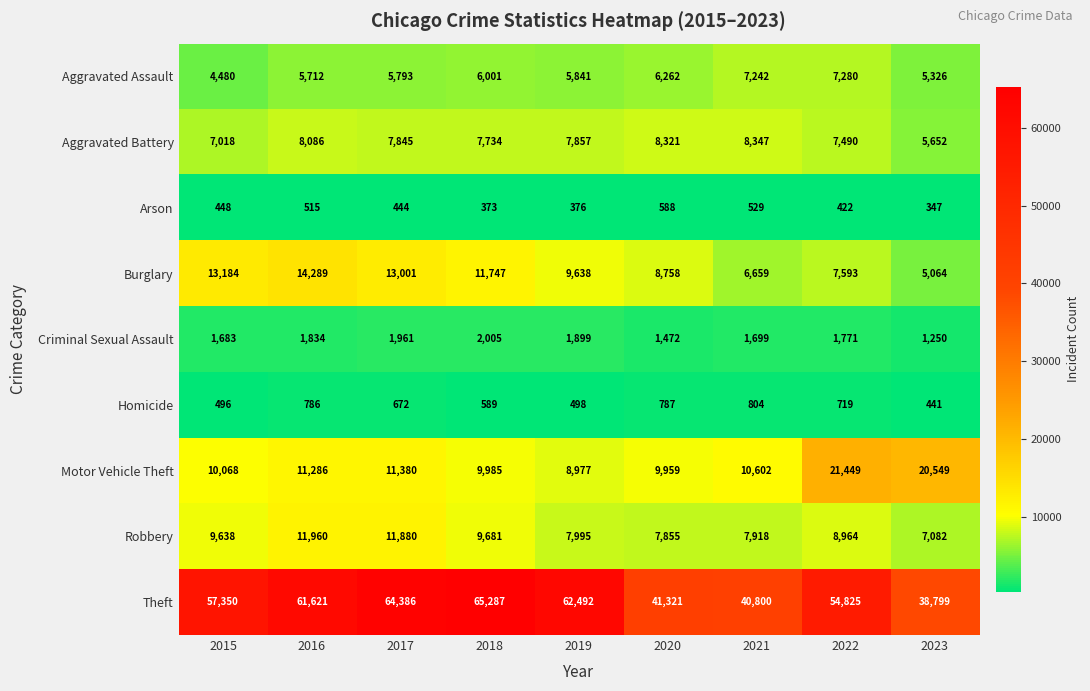

What is the difference between the Criminal Sexual Assault values at 2022 and 2018?

234